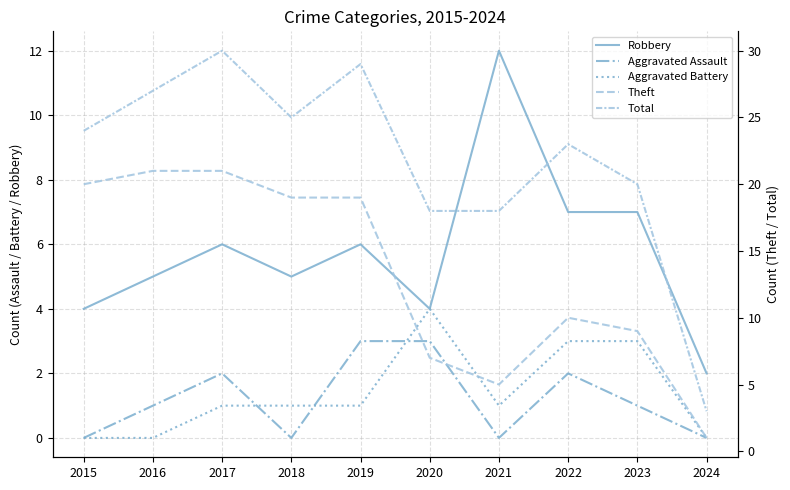

In Robbery, how many points are higher than both neighbors (excluding endpoints)?

3